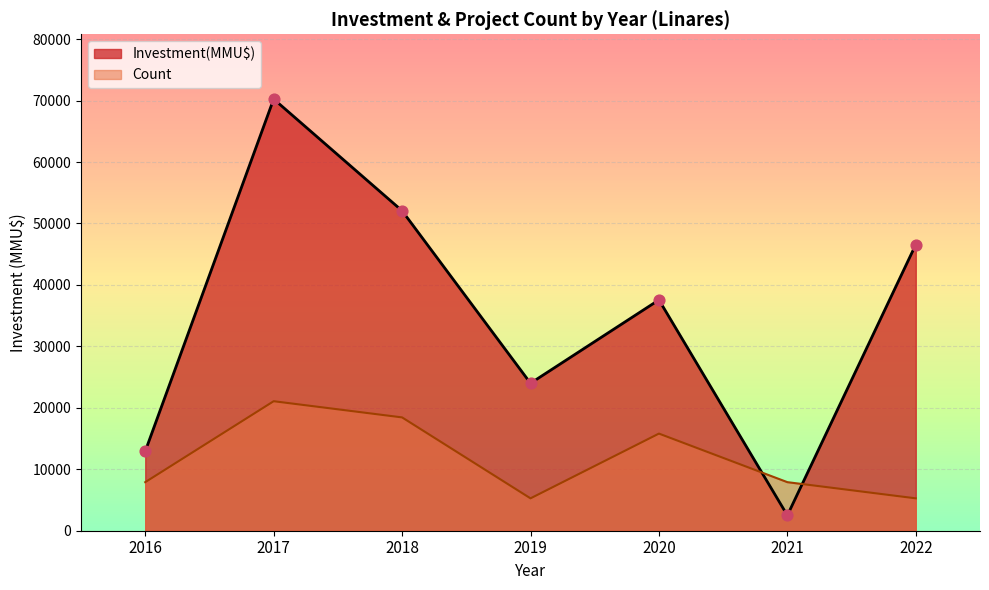

Between 2019 and 2021, which series saw the biggest shift?

Investment(MMU$)